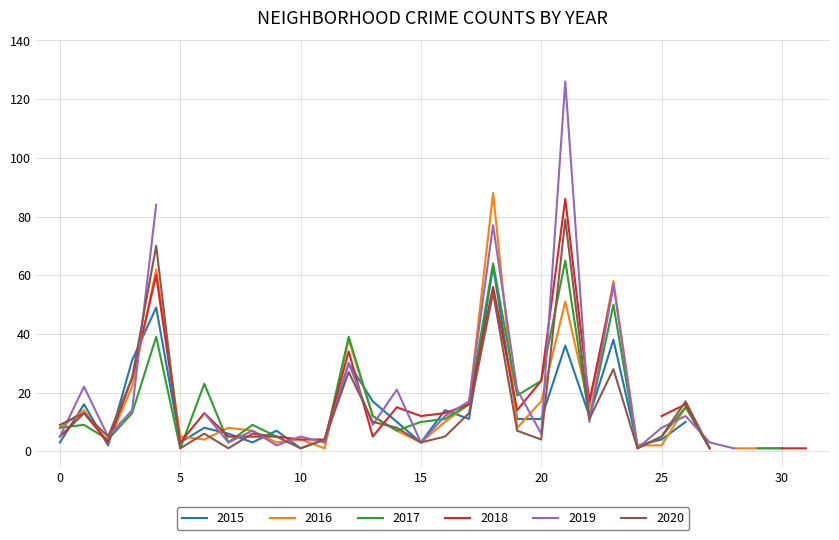

How many data points in 2016 are less than 8?

16